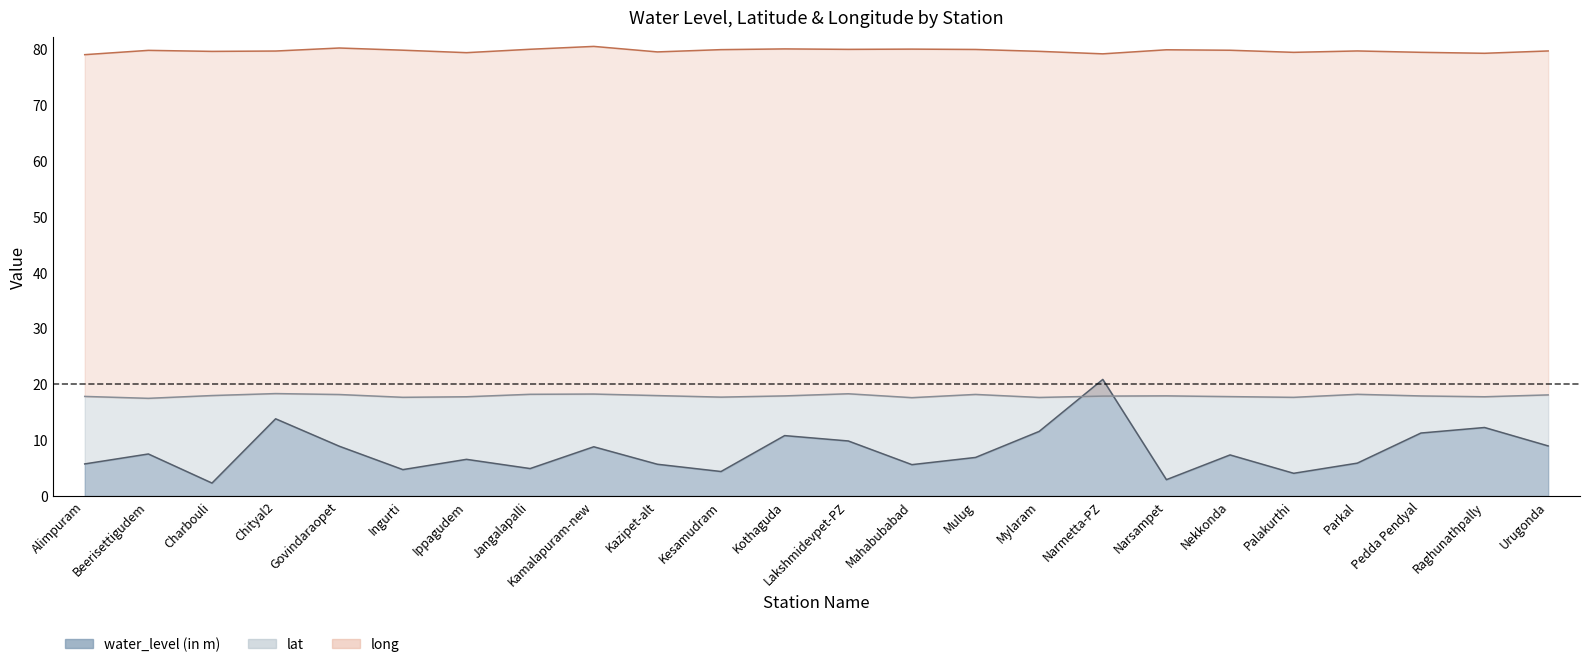

What is the average value of the water_level (in m) series?

8.0